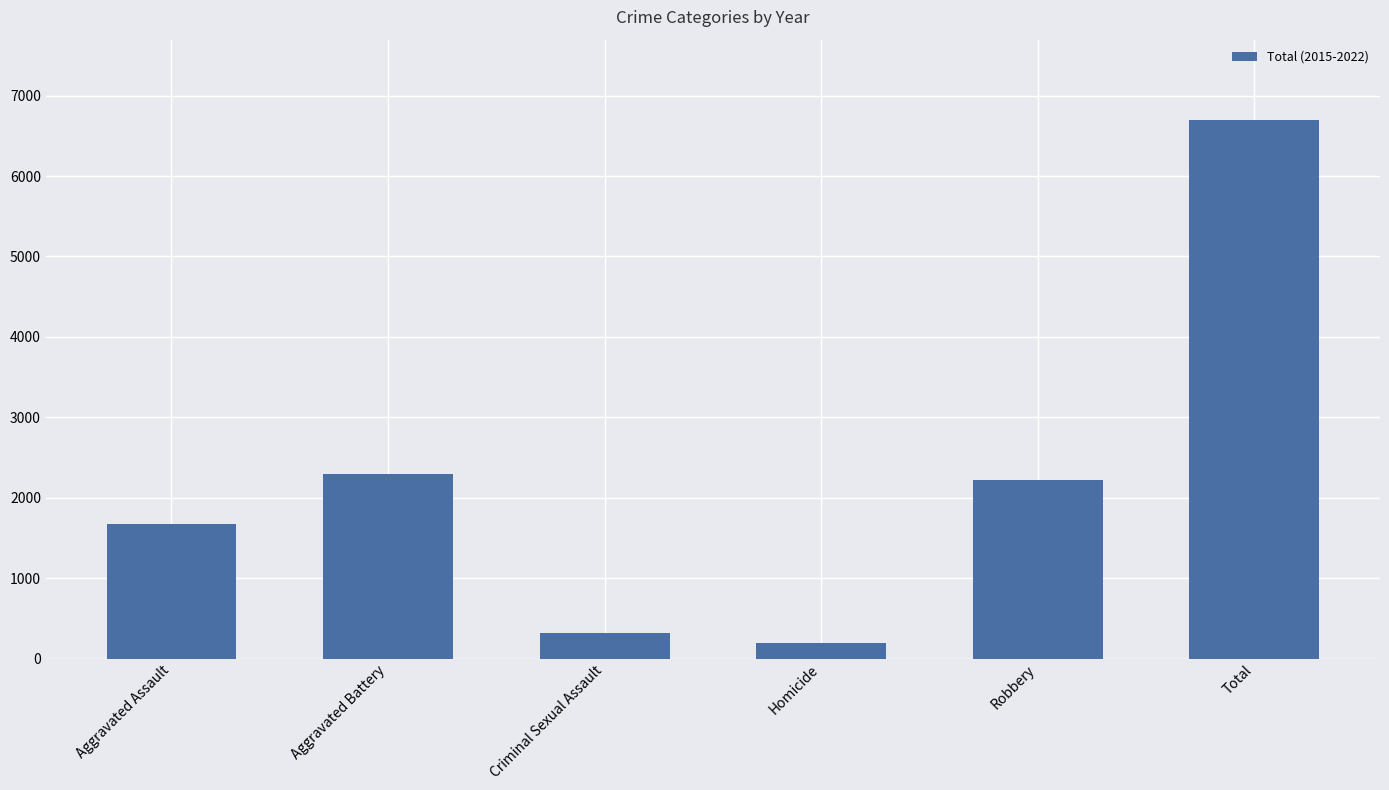

What is the label of the 2nd bar from the right?

Robbery